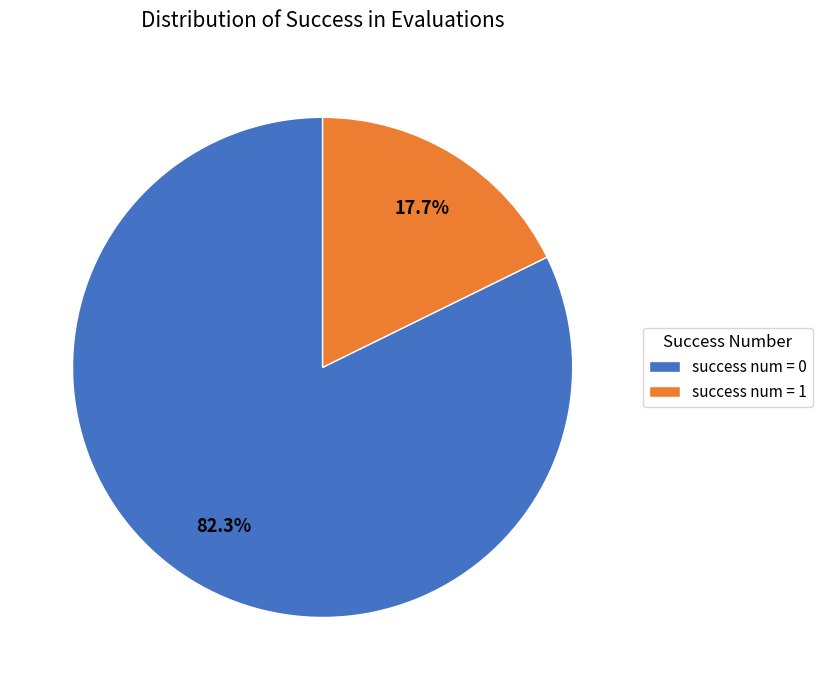

Which category has the biggest portion of the pie?

success num = 0